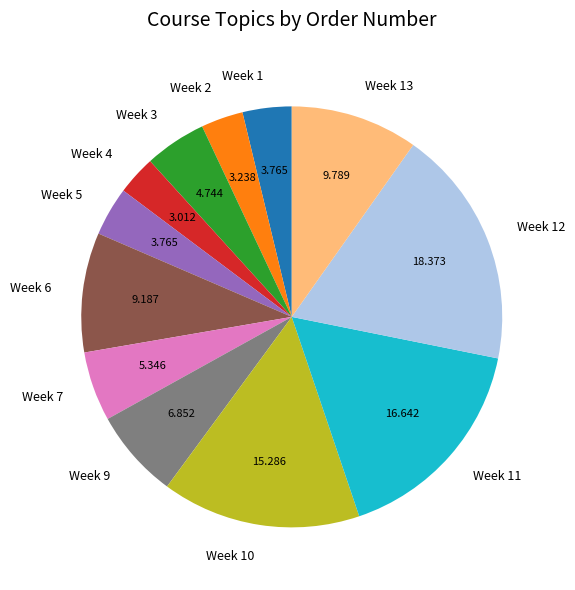

Is Week 5 the majority of the pie?

No